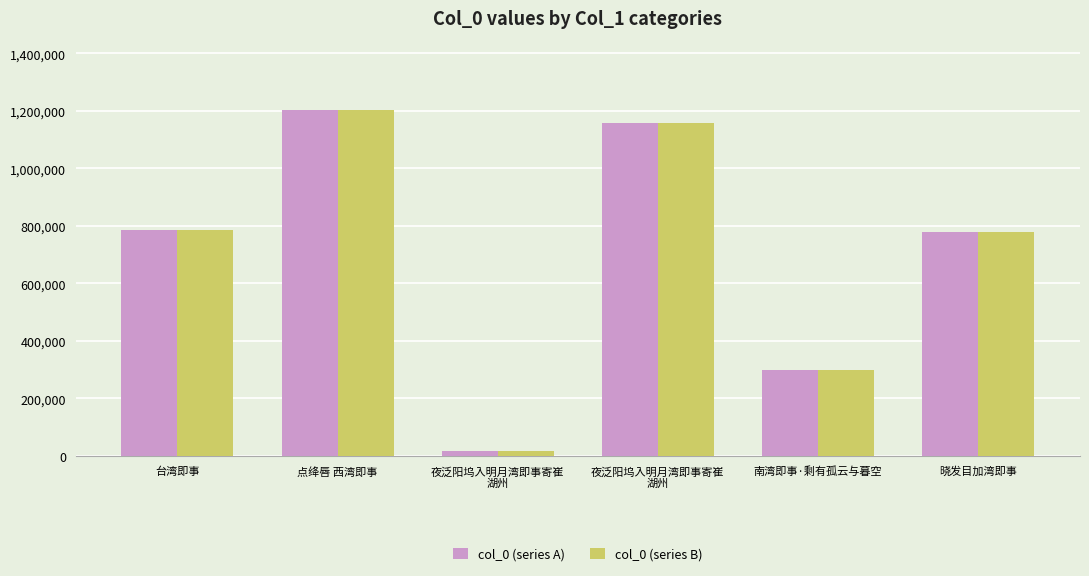

How many bars are there in total?

12